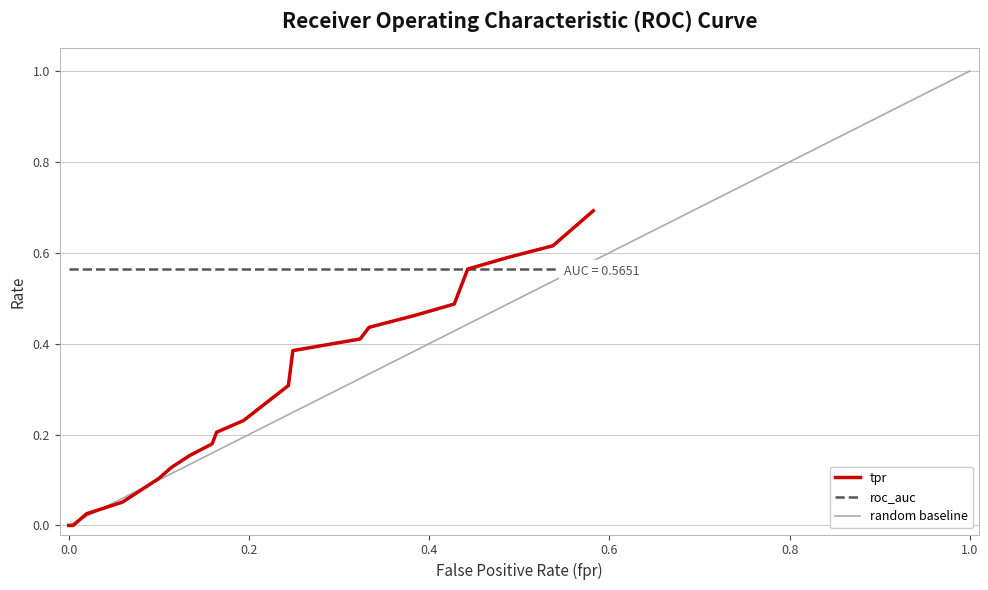

What value does the data have at 0.4278606965174129?

0.5